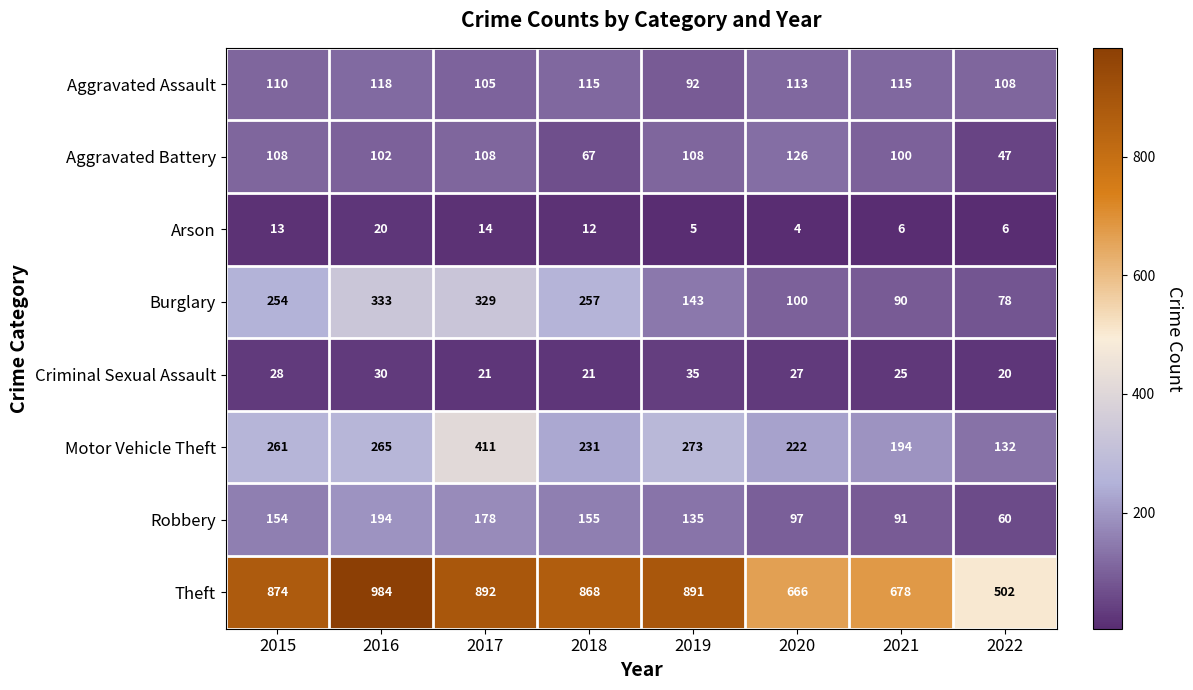

True or false: Aggravated Assault has a value of 113 at 2020.

True